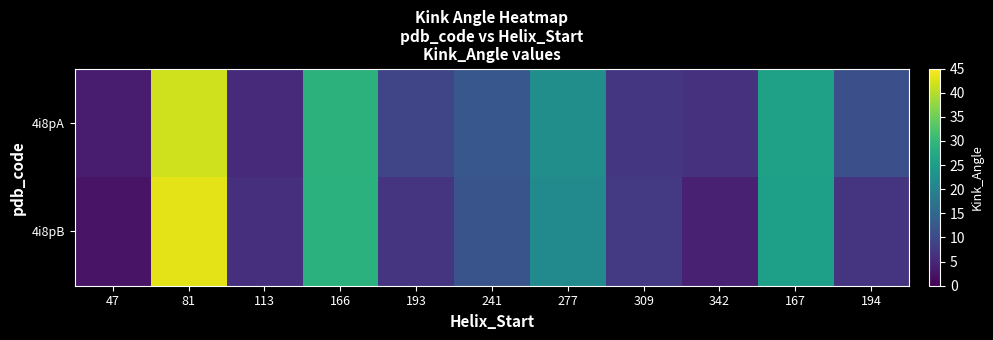

Reading left to right, transcribe all the data shown in this chart.

4i8pA: 47=3.7	81=41.7	113=5.6	166=29.0	193=9.5	241=12.2	277=22.2	309=7.0	342=6.5	167=25.8	194=11.0
4i8pB: 47=2.4	81=43.1	113=6.0	166=28.7	193=6.7	241=11.8	277=21.5	309=7.7	342=4.2	167=25.4	194=6.7